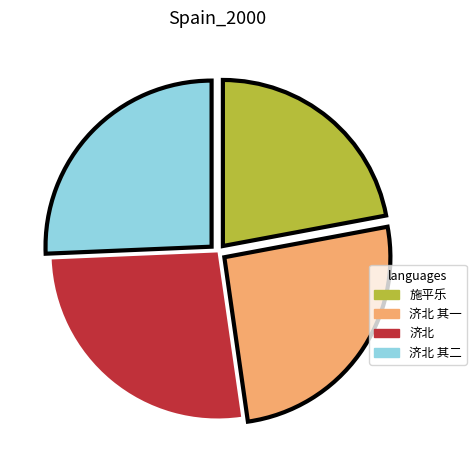

Combined, do 施平乐 and 济北 其二 account for over 50%?

No